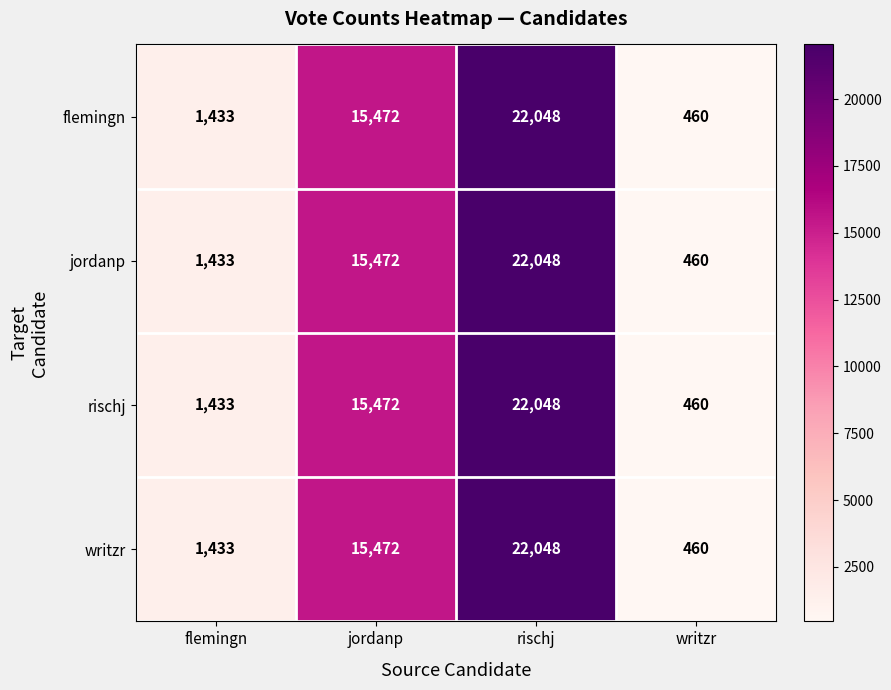

True or false: rischj has a value of 7424 at rischj.

False